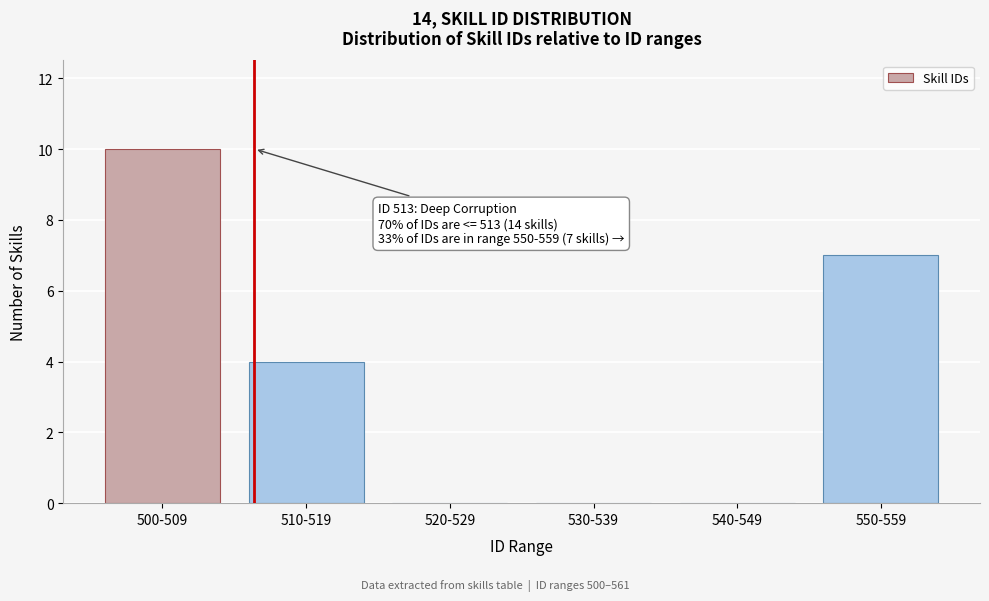

Reading right to left, extract all data points from this chart.

550-559=7	540-549=0	530-539=0	520-529=0	510-519=4	500-509=10